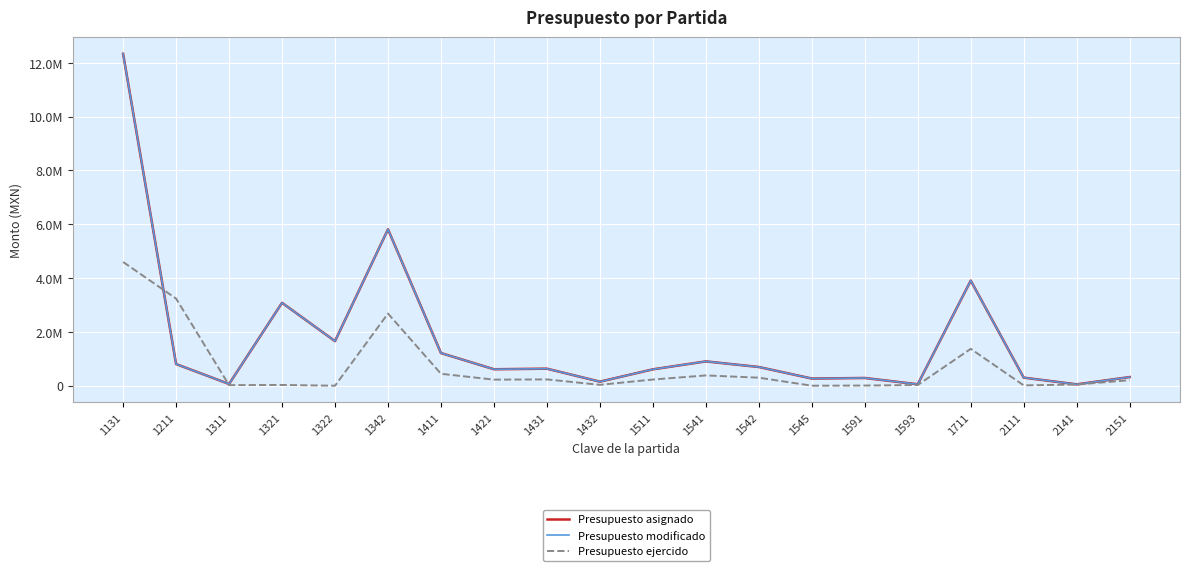

Does the chart display data point markers on the line(s)?

No